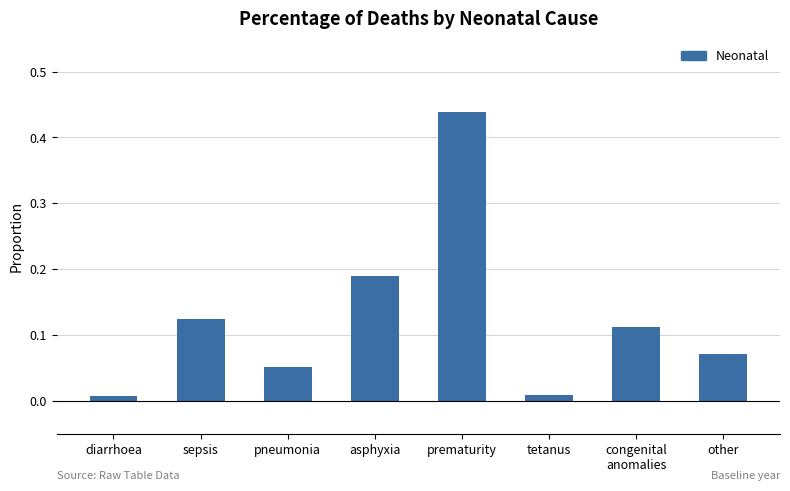

The chart shows a value of 0.1 at prematurity. True or false?

False